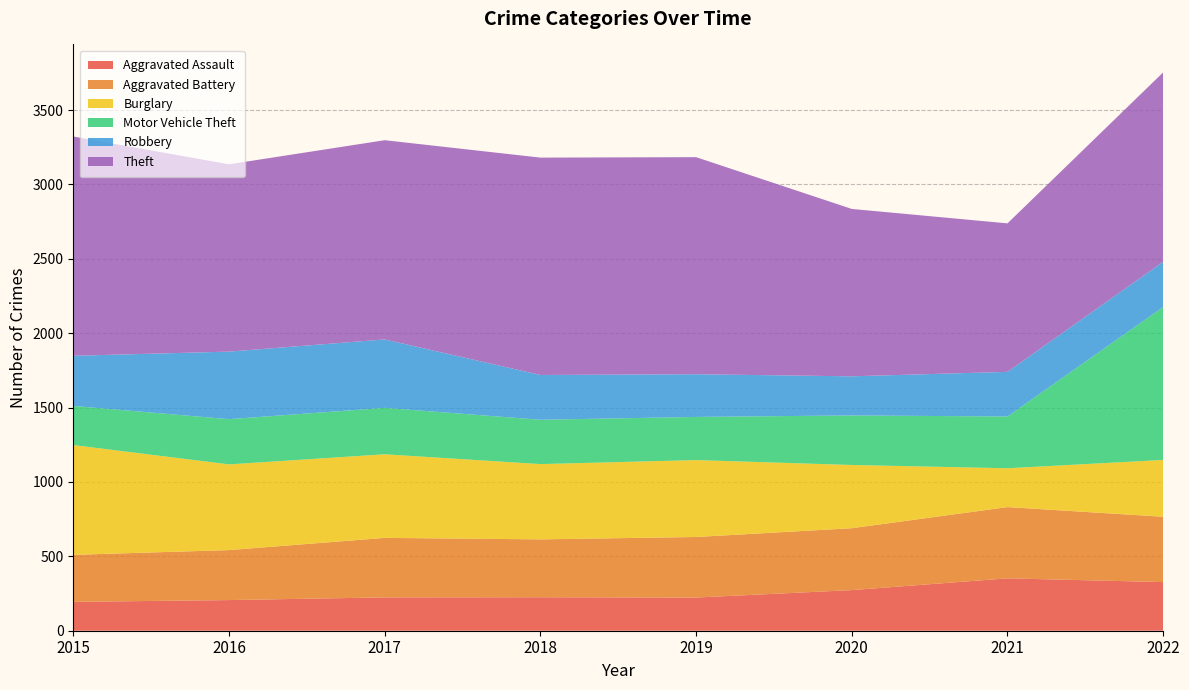

Reading left to right, what are all the values shown in this chart?

Aggravated Assault: 2015=194	2016=206	2017=224	2018=225	2019=223	2020=273	2021=352	2022=327
Aggravated Battery: 2015=316	2016=336	2017=400	2018=389	2019=407	2020=416	2021=479	2022=439
Burglary: 2015=738	2016=576	2017=562	2018=506	2019=517	2020=425	2021=261	2022=382
Motor Vehicle Theft: 2015=263	2016=304	2017=312	2018=298	2019=290	2020=333	2021=348	2022=1028
Robbery: 2015=337	2016=454	2017=460	2018=301	2019=287	2020=263	2021=300	2022=304
Theft: 2015=1474	2016=1259	2017=1339	2018=1461	2019=1459	2020=1125	2021=998	2022=1273